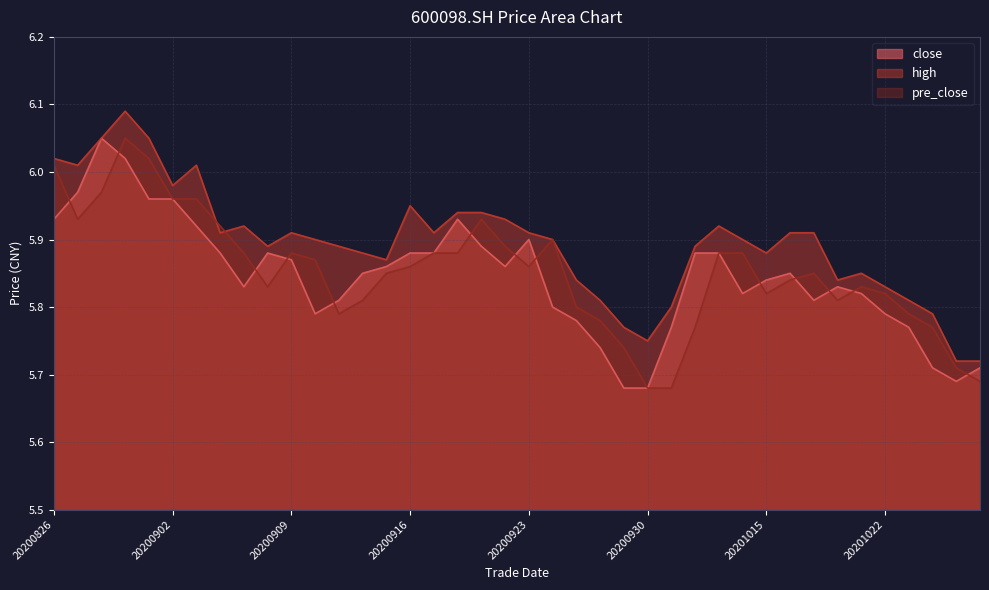

What is the average value of the pre_close series?

5.9